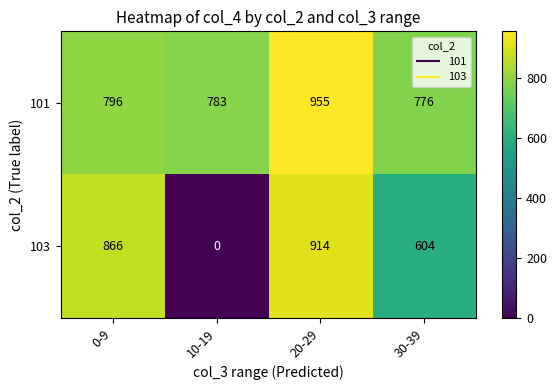

True or false: 101 has a value of 955 at 20-29.

True